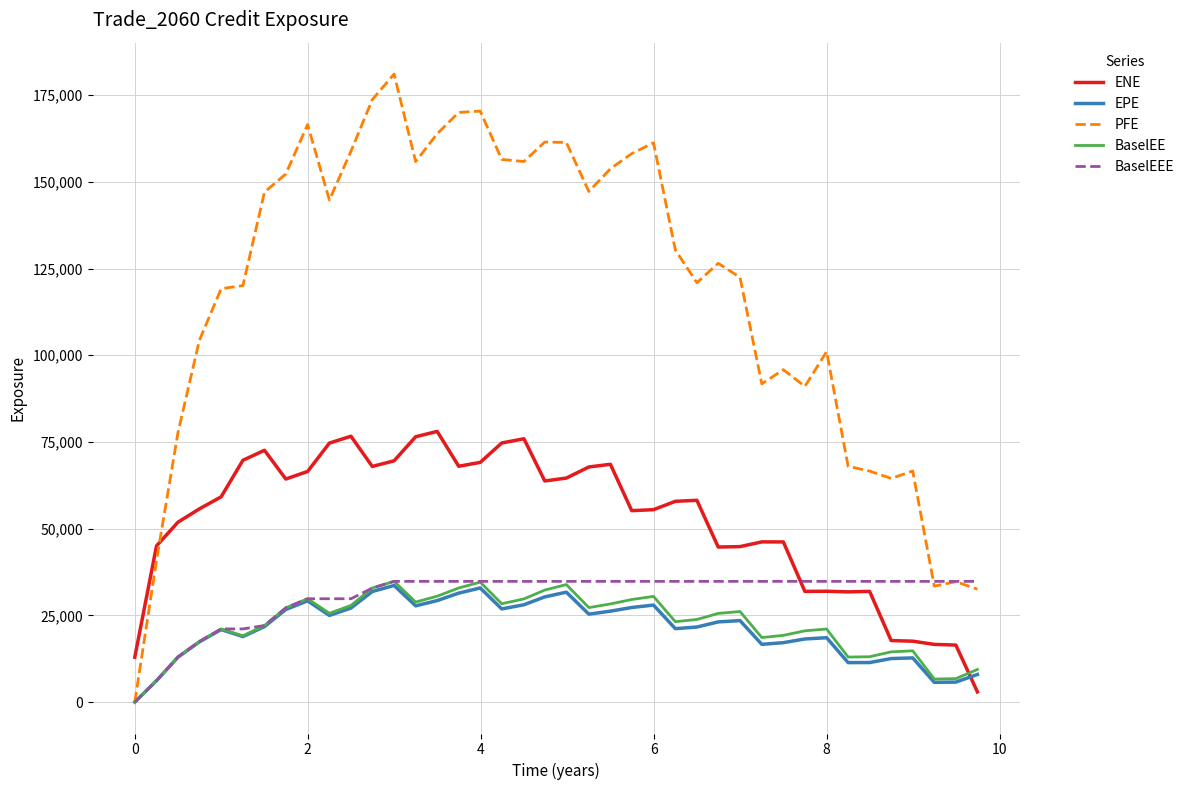

Which series has the largest total across all categories?

PFE